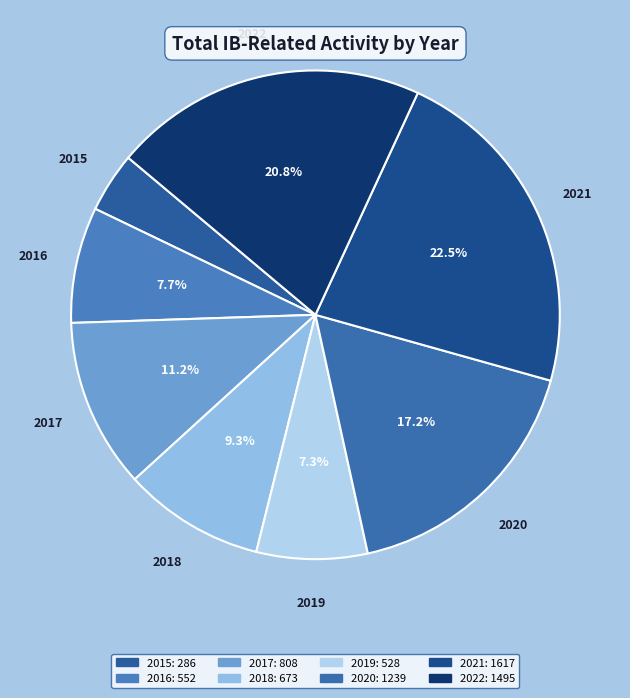

Which slice is the smallest?

2015